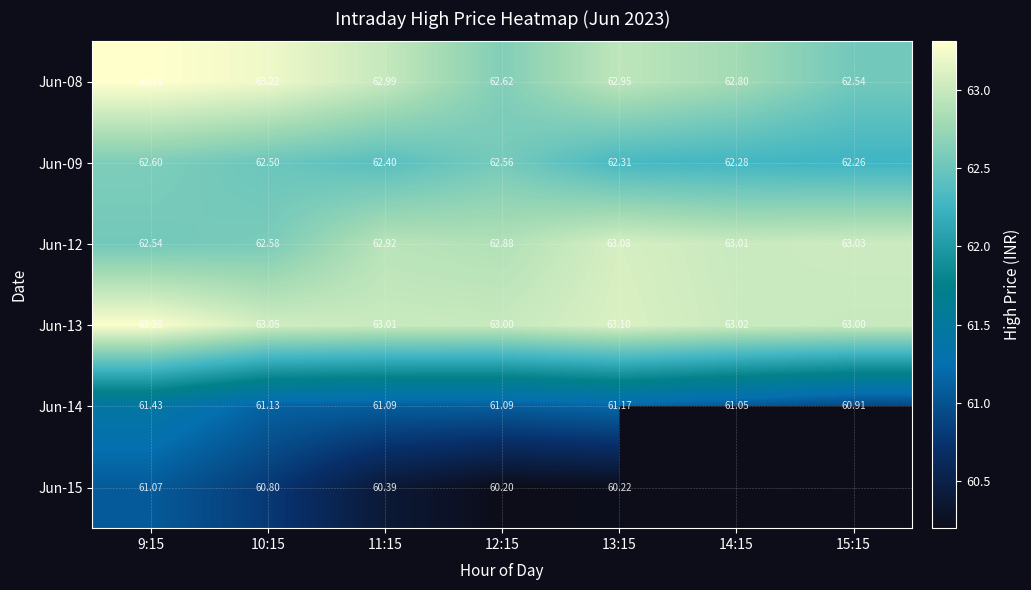

What is the difference between the maximum and minimum values in the Jun-13 series?

0.3